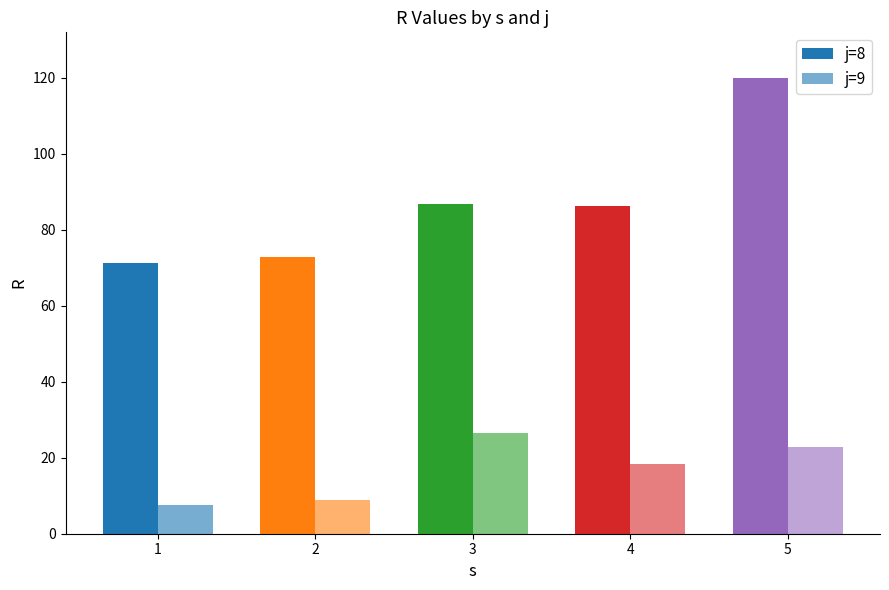

At which category is the sum across all series the highest?

5